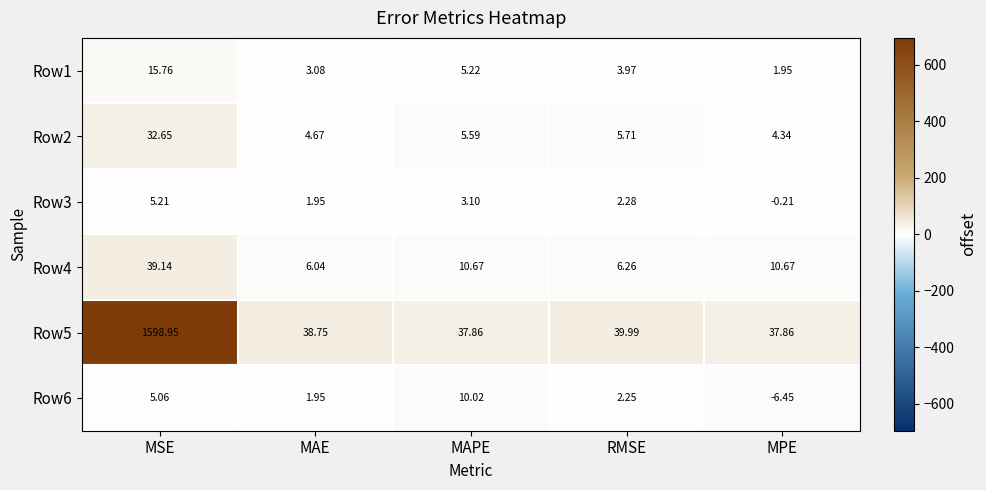

Rank the categories by Row3 value from lowest to highest.

MPE, MAE, RMSE, MAPE, MSE